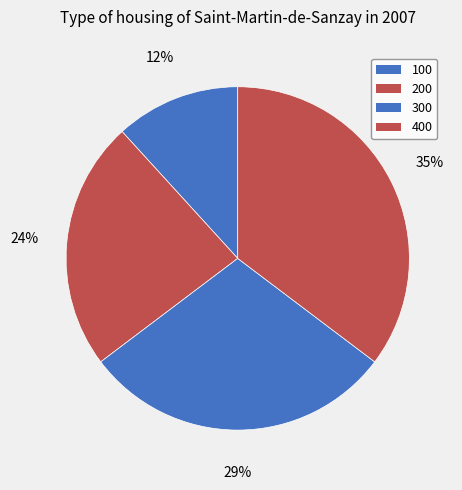

Is there any slice that represents more than half of the pie?

No